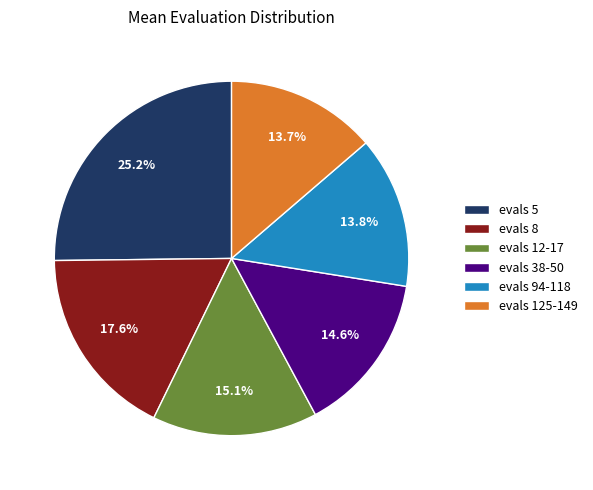

Is there any slice that represents more than half of the pie?

No